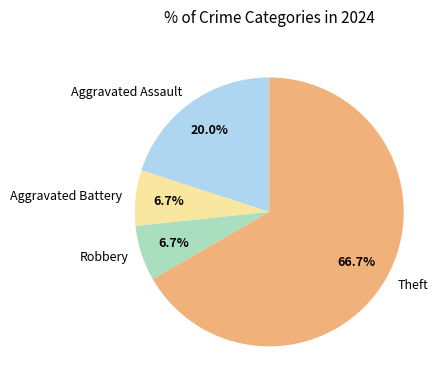

To the nearest percent, what is the average slice percentage?

25%